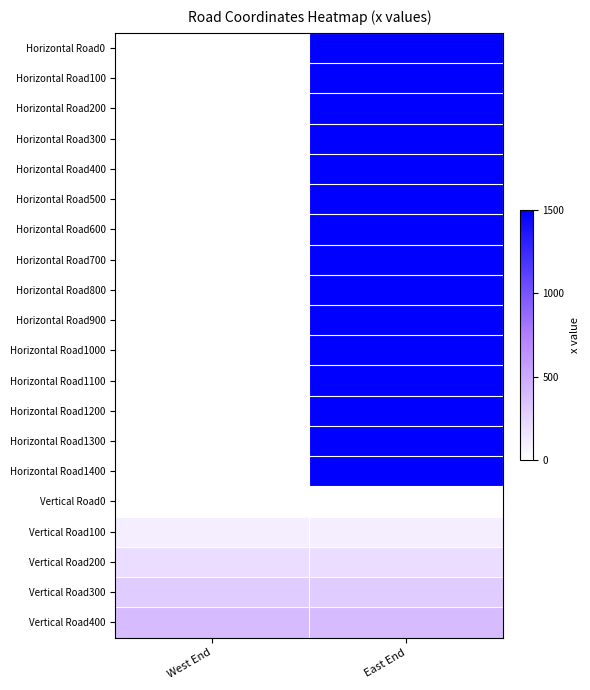

How many data points does each series have?

2